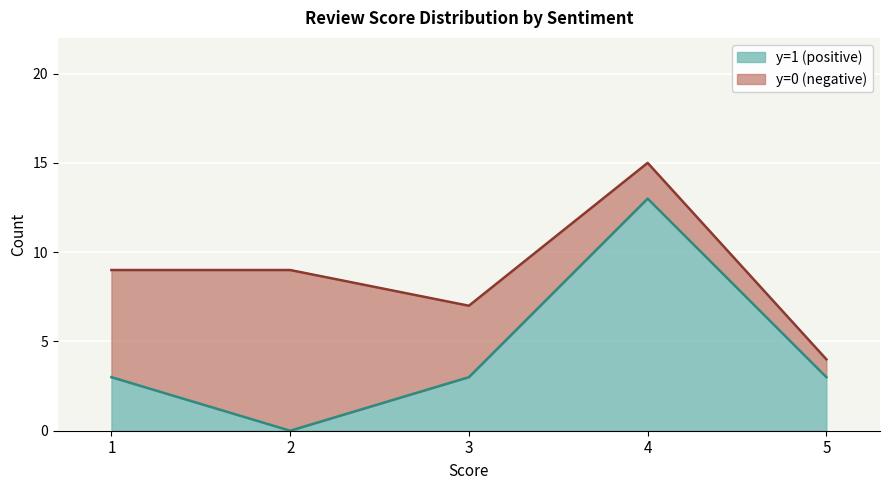

True or false: y=1 (positive) has a value of 13 at 4.

True